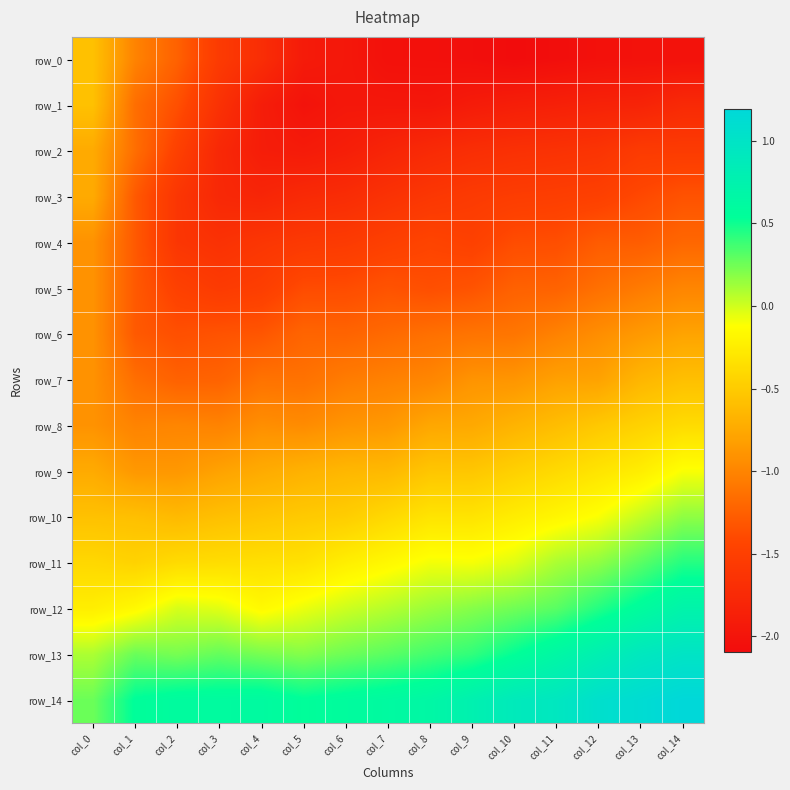

The value of row_10 at col_0 is -0.2. True or false?

False